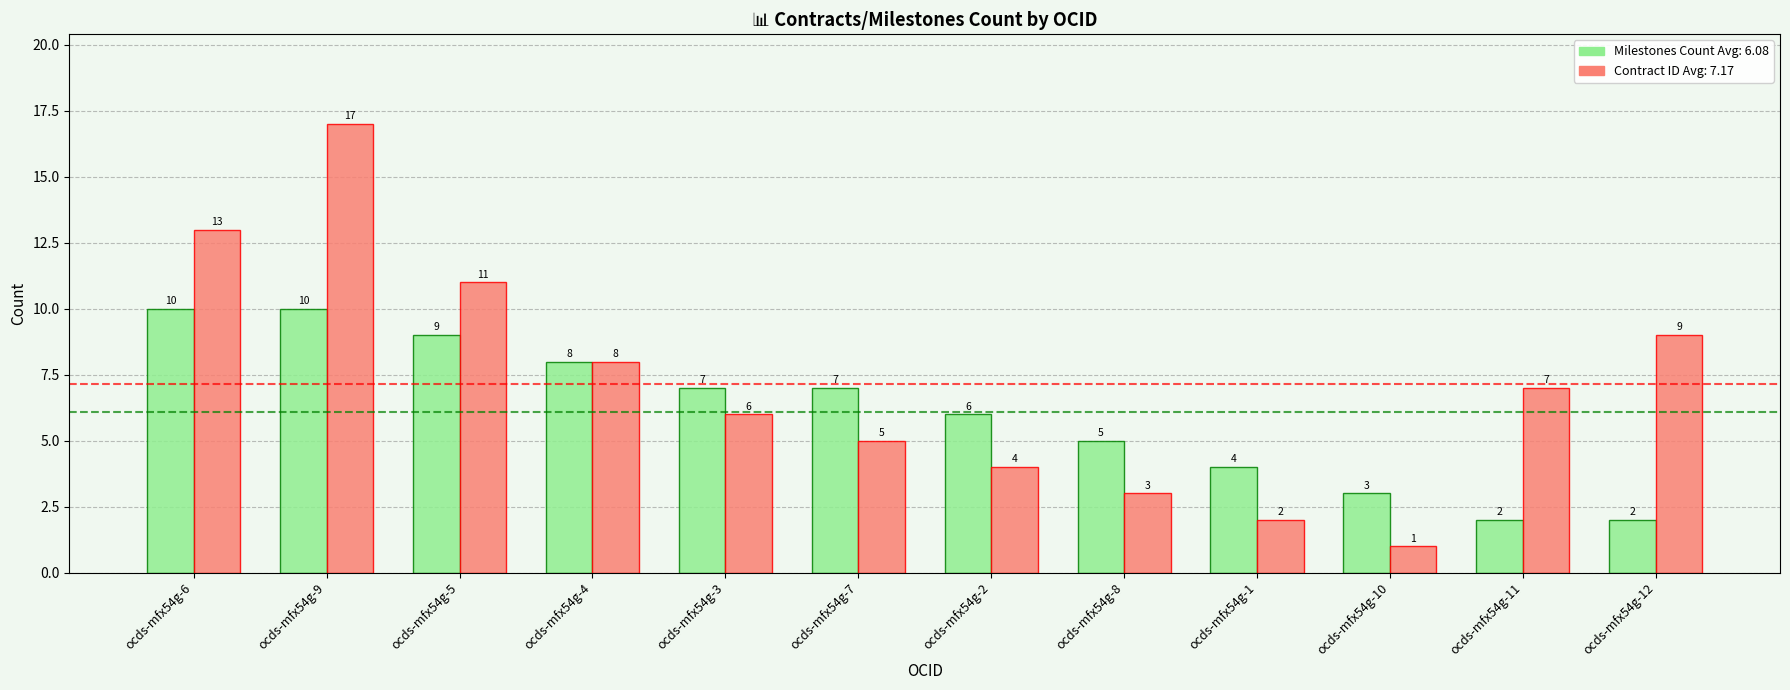

Reading right to left, transcribe all the data shown in this chart.

Milestones Count: 2	2	3	4	5	6	7	7	8	9	10	10
Contract ID: 9	7	1	2	3	4	5	6	8	11	17	13